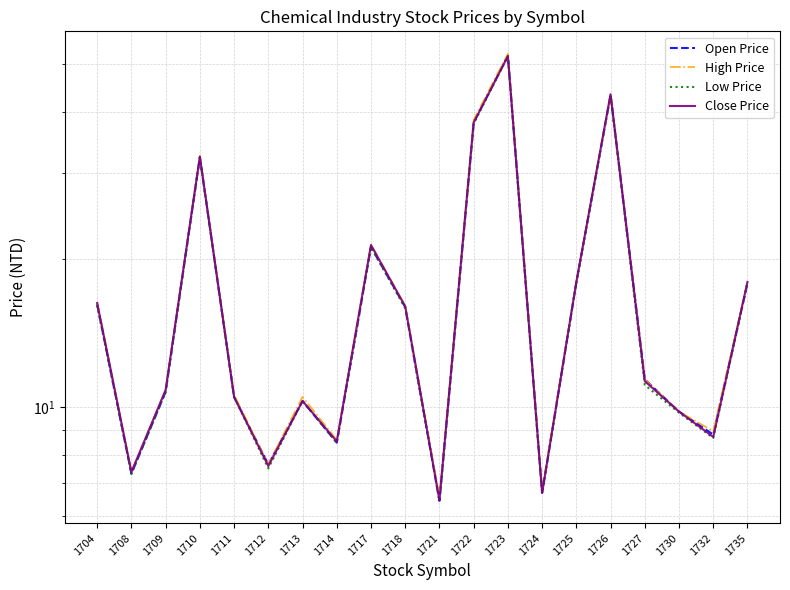

What is the value of the Low Price point at the 9th from the left?

21.2